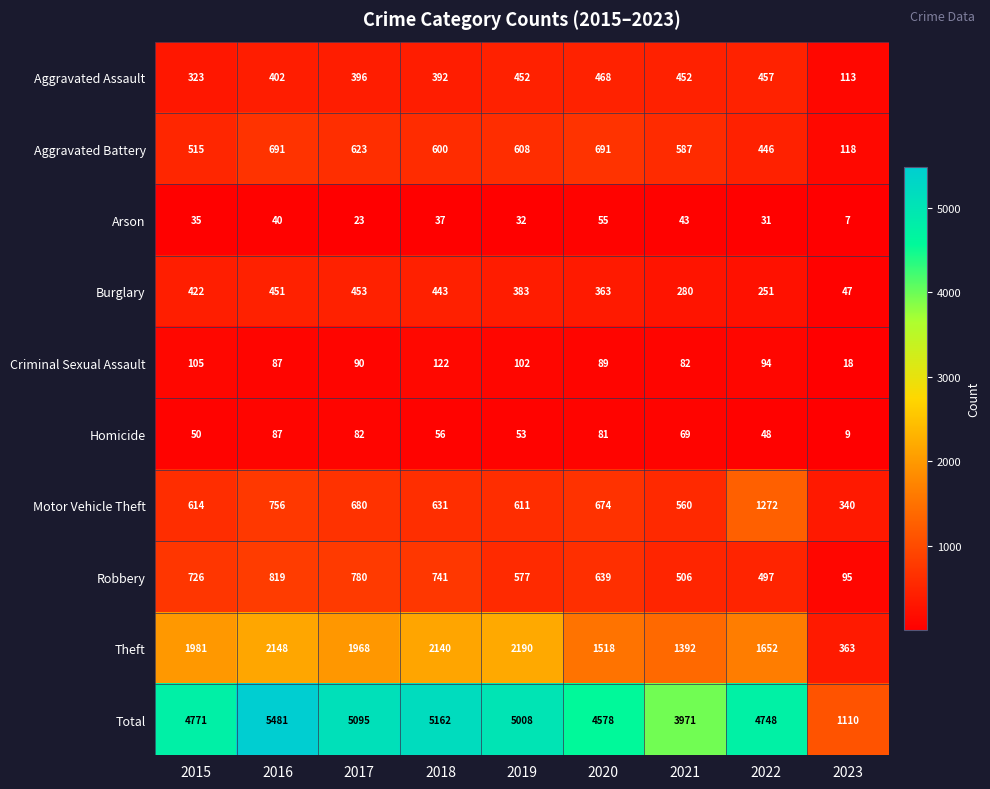

At how many categories does at least one series exceed 2911?

8